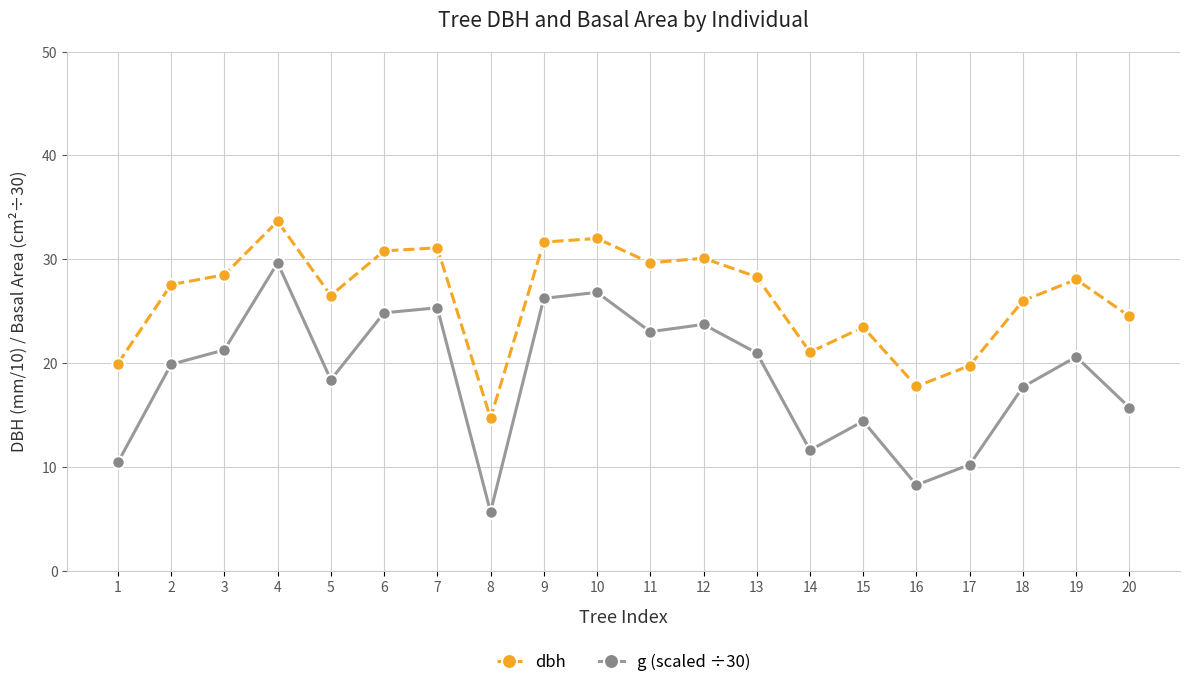

What is the difference between the maximum and second lowest values in the dbh series?

15.9